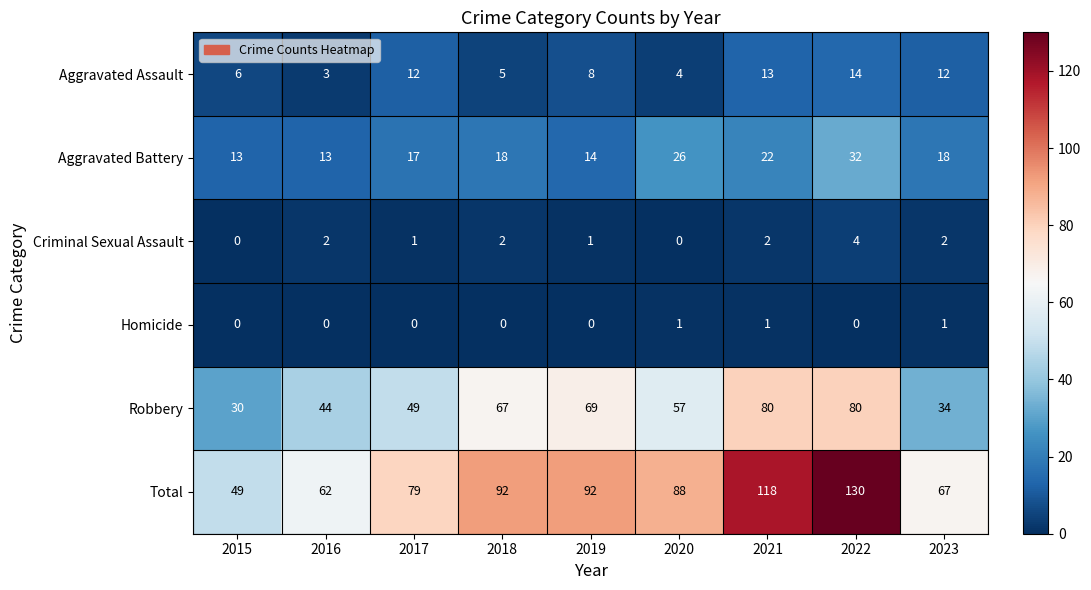

At which category is the sum across all series the highest?

2022